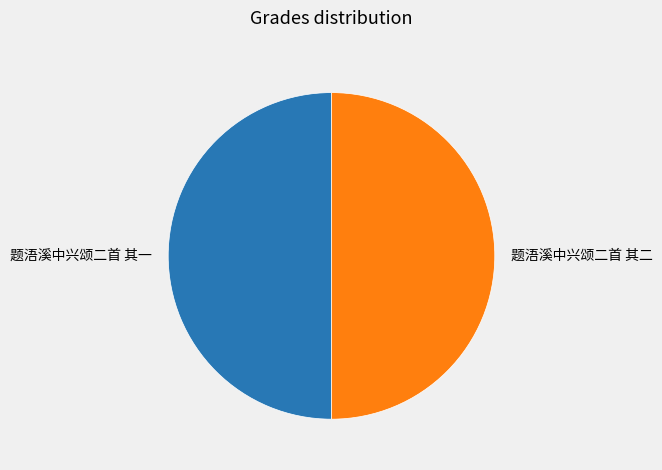

Is it true that 题浯溪中兴颂二首 其二 is 59% of the pie?

False